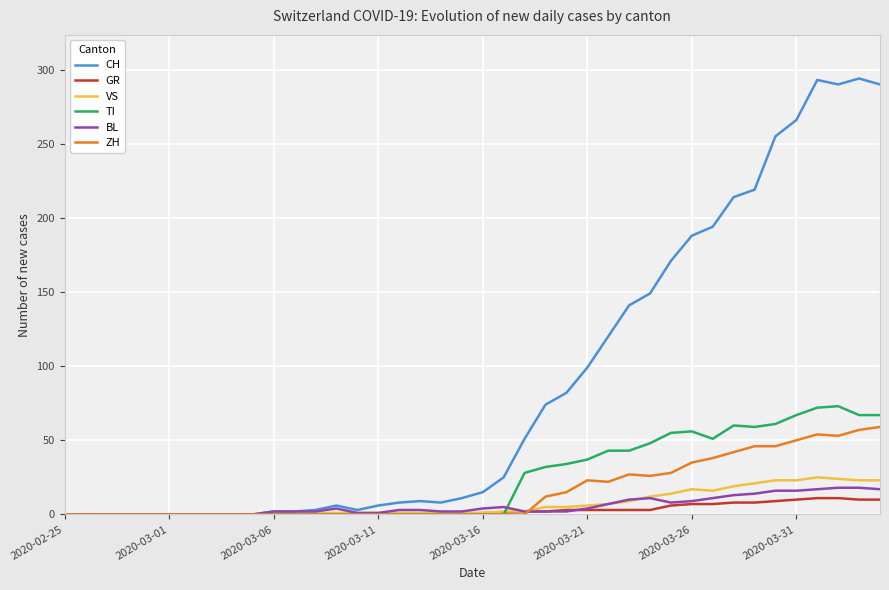

Which series has the largest range (max minus min)?

CH